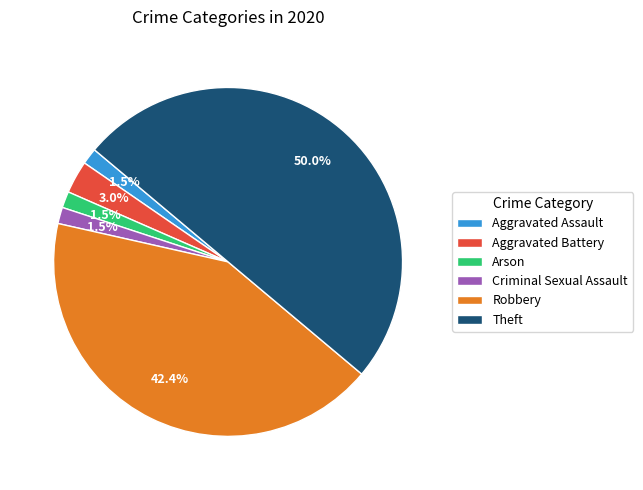

The Aggravated Battery slice represents 10% of the pie. True or false?

False